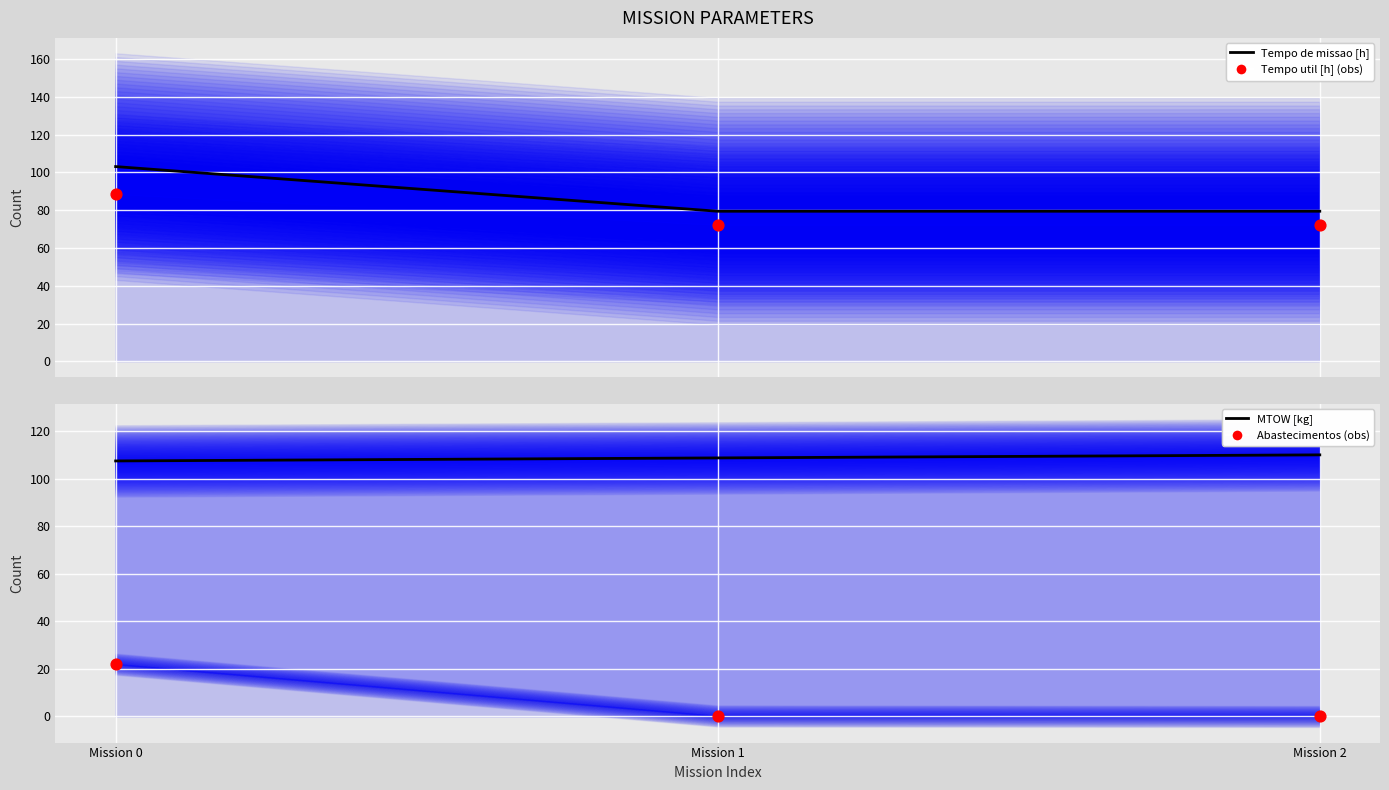

What is the total value across all series at Mission 0?

321.1